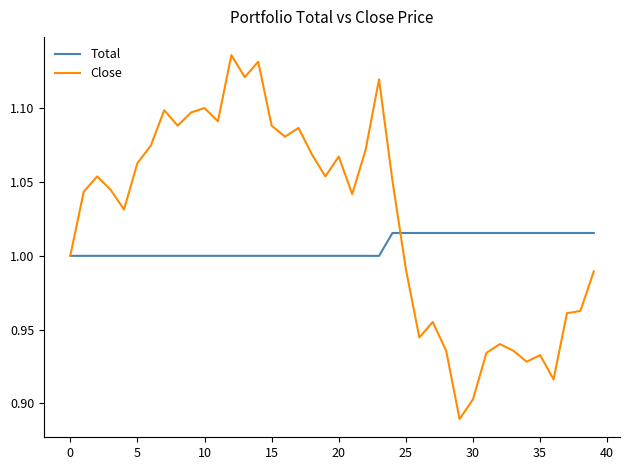

True or false: Close and Total cross at least once.

True